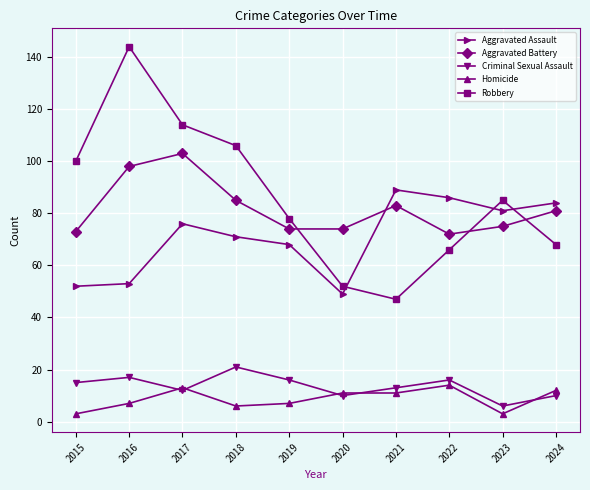

True or false: Aggravated Battery and Criminal Sexual Assault cross at least once.

False